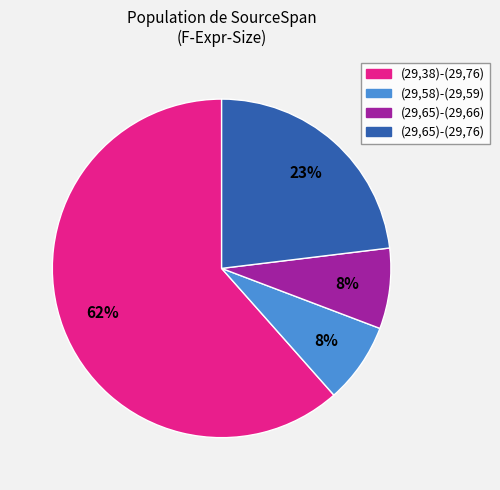

Combined, do (29,58)-(29,59) and (29,38)-(29,76) account for over 50%?

Yes